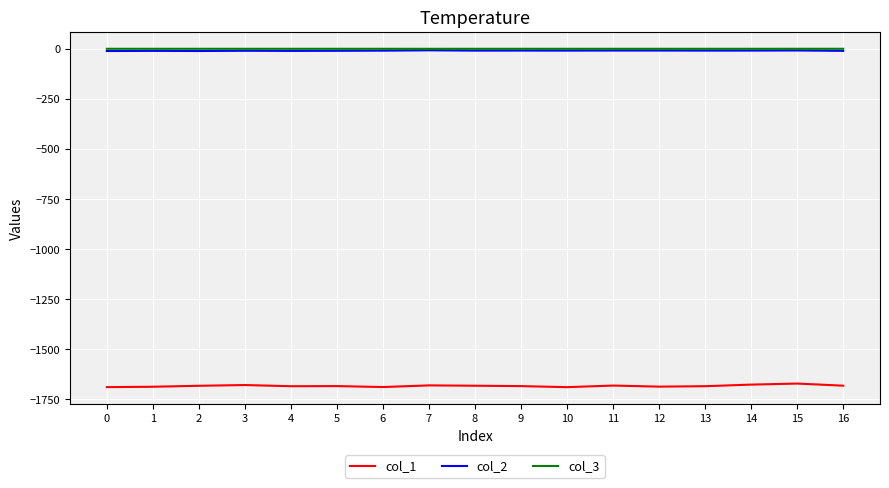

The col_3 series shows -0.1 at 0. True or false?

True